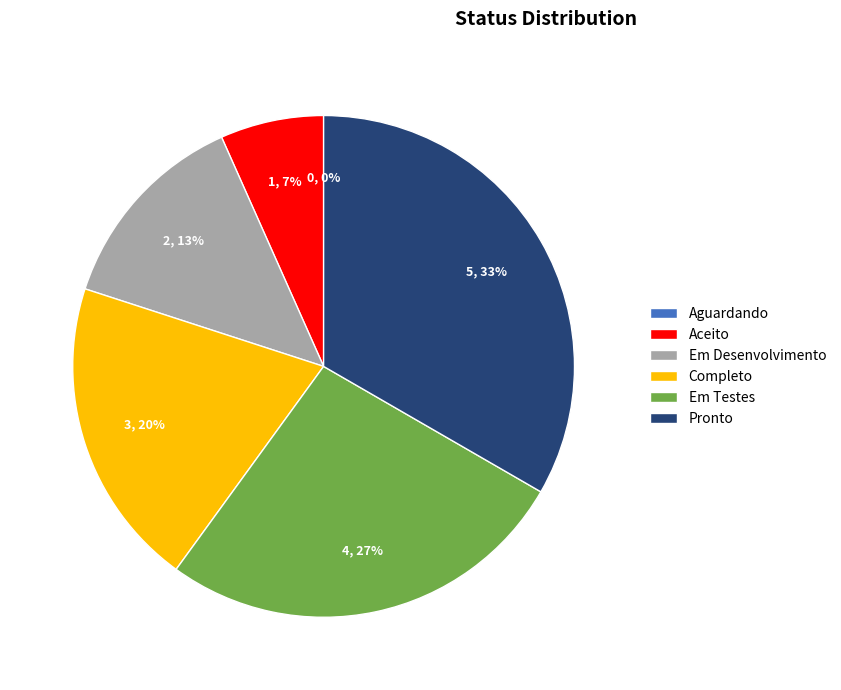

Count the number of slices in the pie.

6